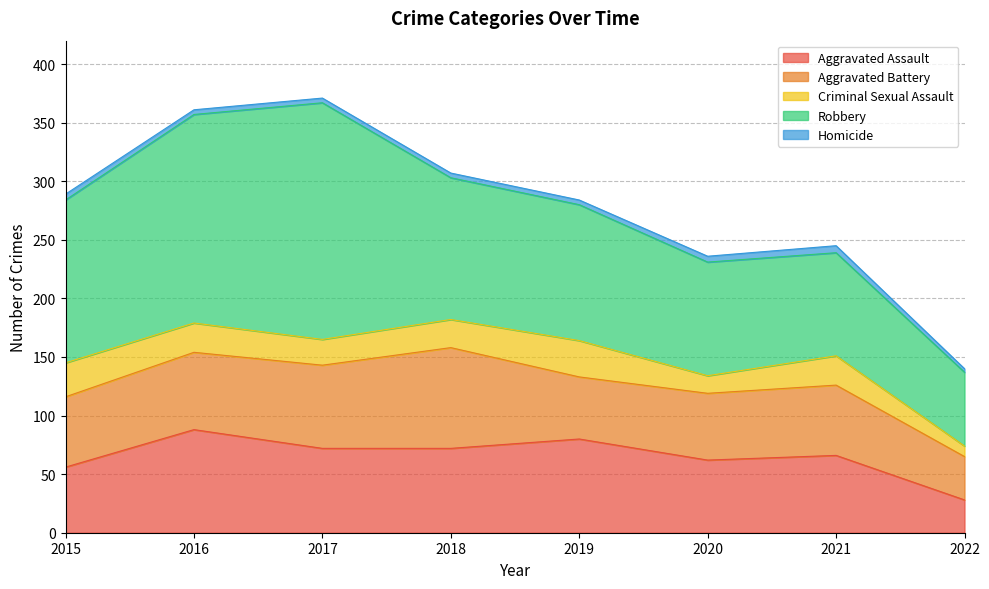

In Criminal Sexual Assault, how many points are lower than both neighbors (excluding endpoints)?

2